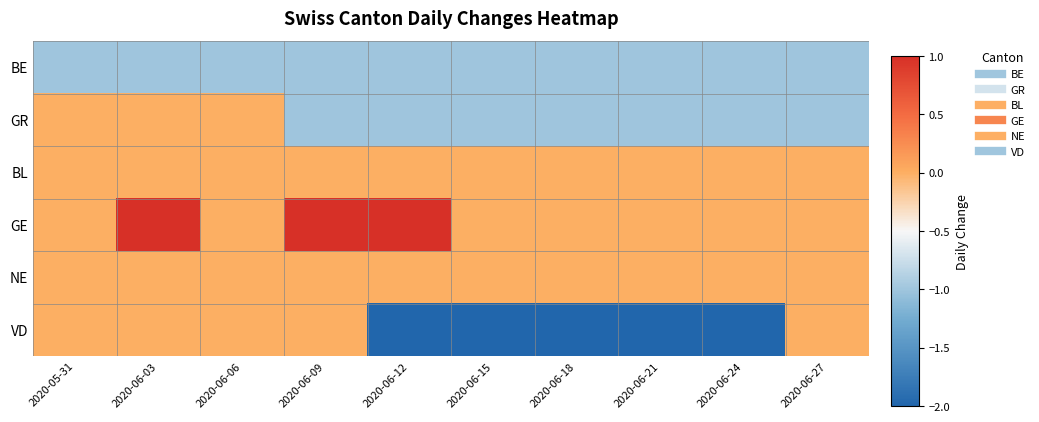

What is the difference between the highest and lowest values at 2020-06-15?

2